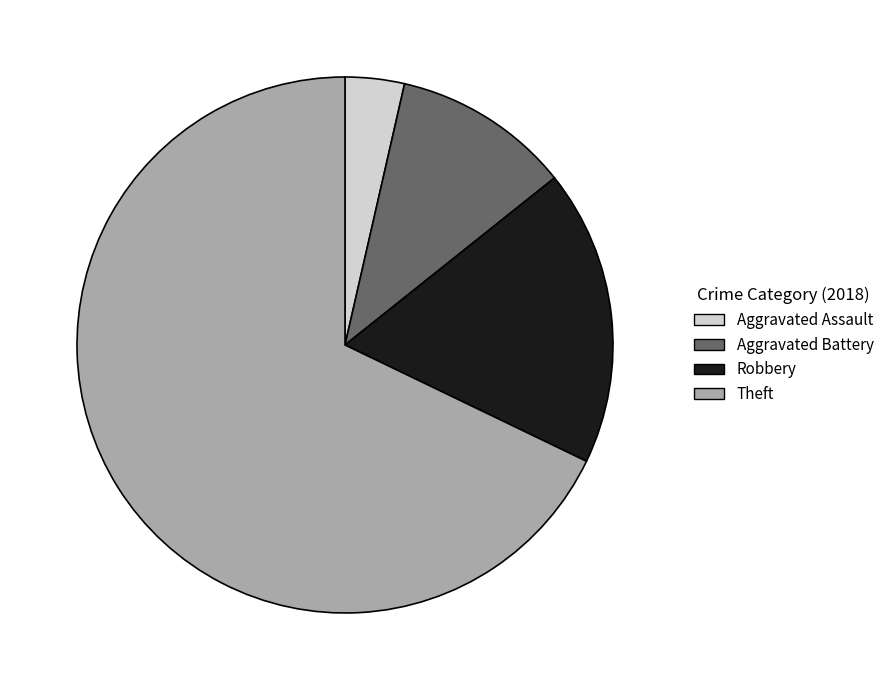

Which category has the smallest portion of the pie?

Aggravated Assault